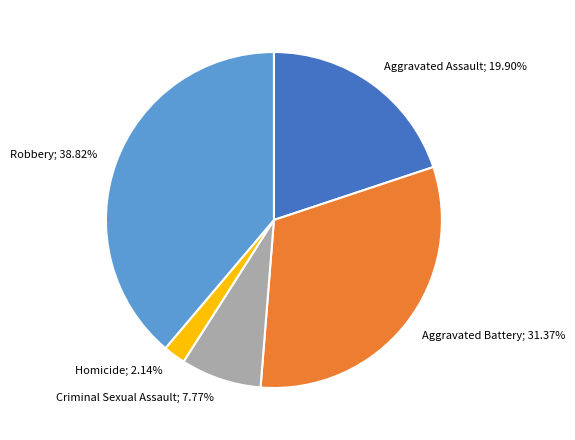

True or false: Criminal Sexual Assault accounts for 16% of the total.

False